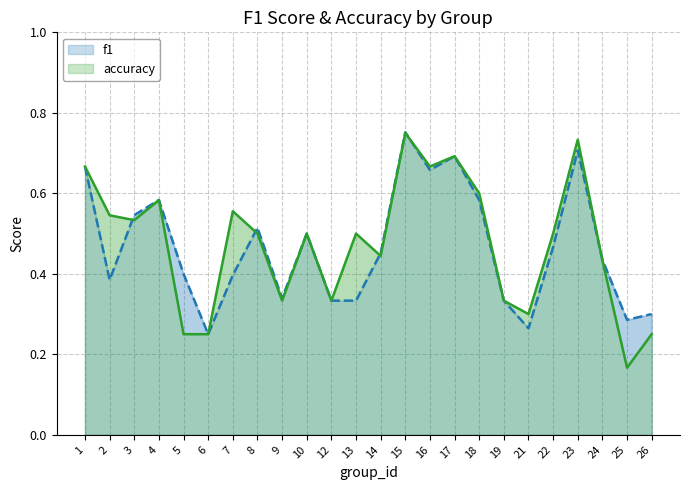

What is the value of the f1 point at the 15th from the left?

0.7